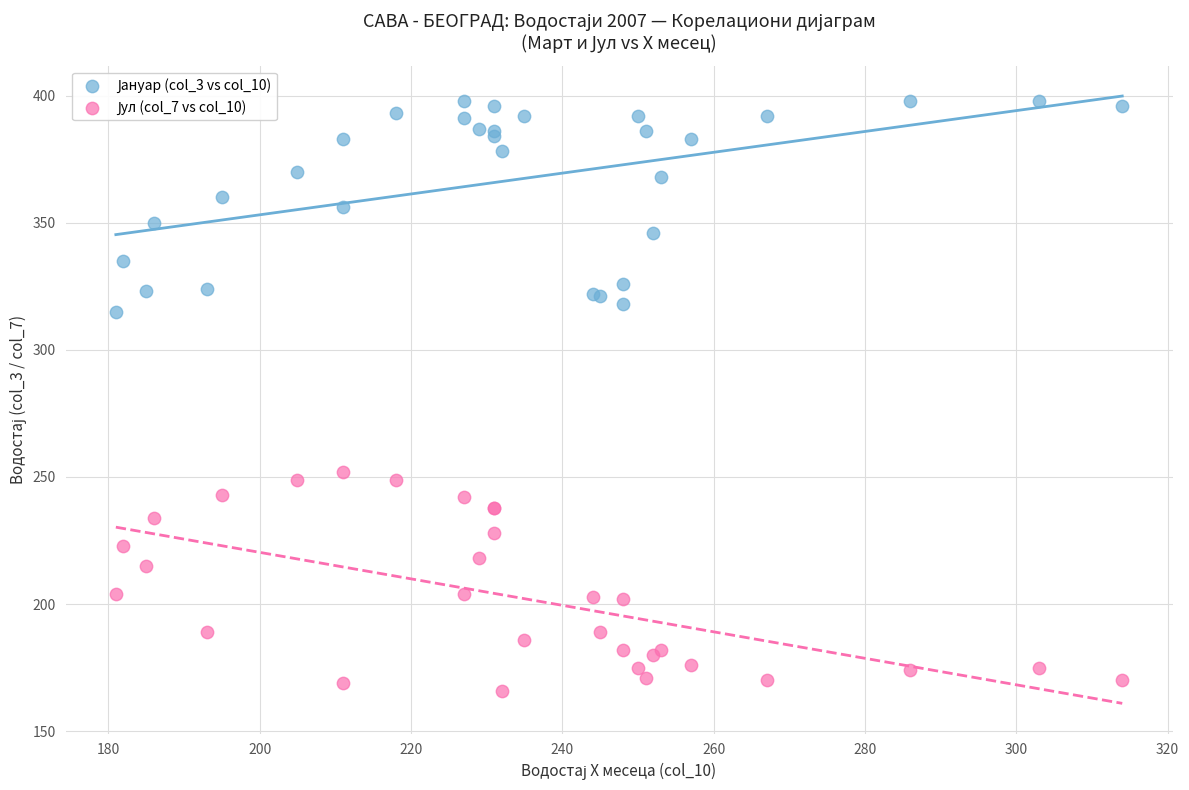

Across all series, what Y value is closest to 282?

252